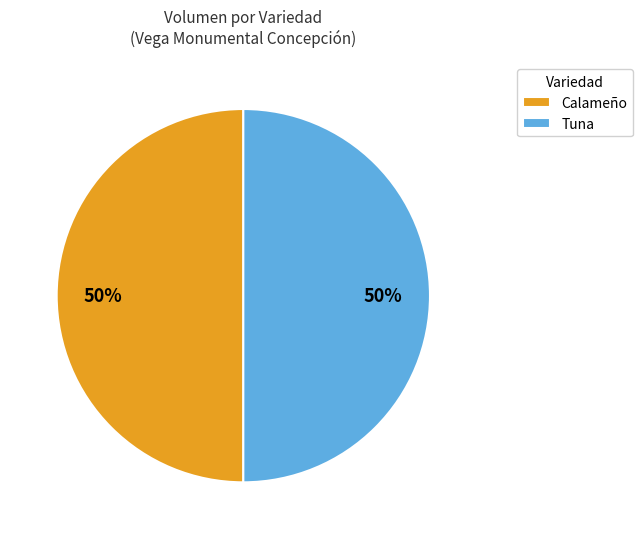

Do Calameño and Tuna together represent more than half of the pie?

Yes